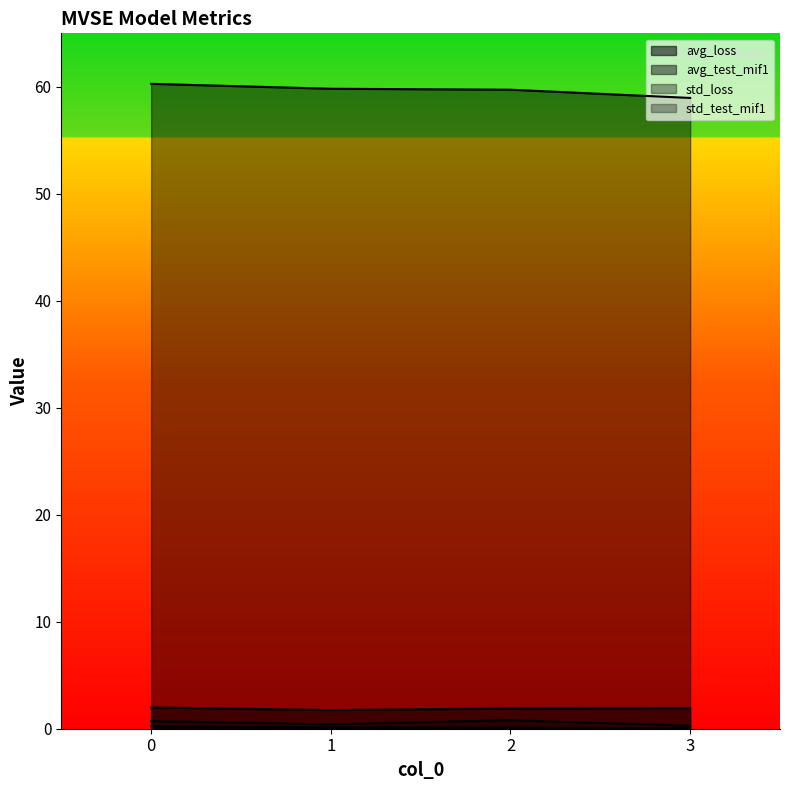

How many data points does each series have?

4